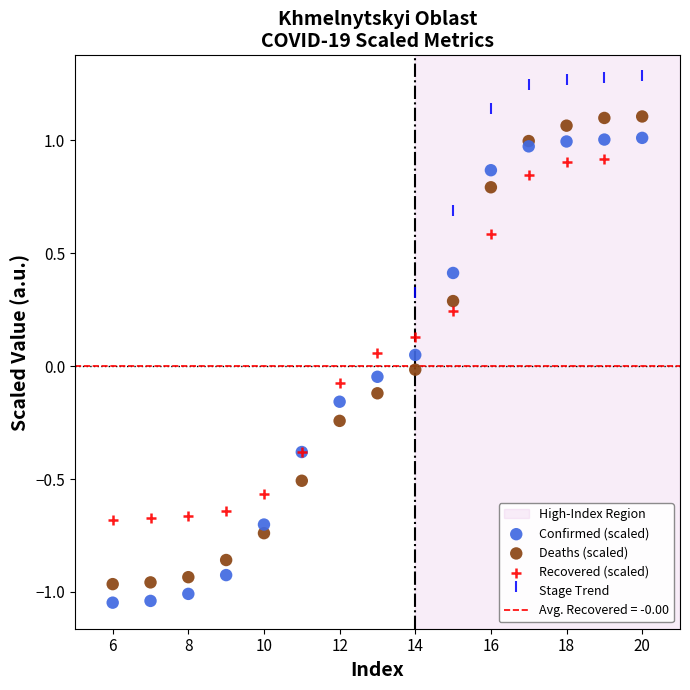

Which series reaches the maximum Y coordinate?

Stage Trend